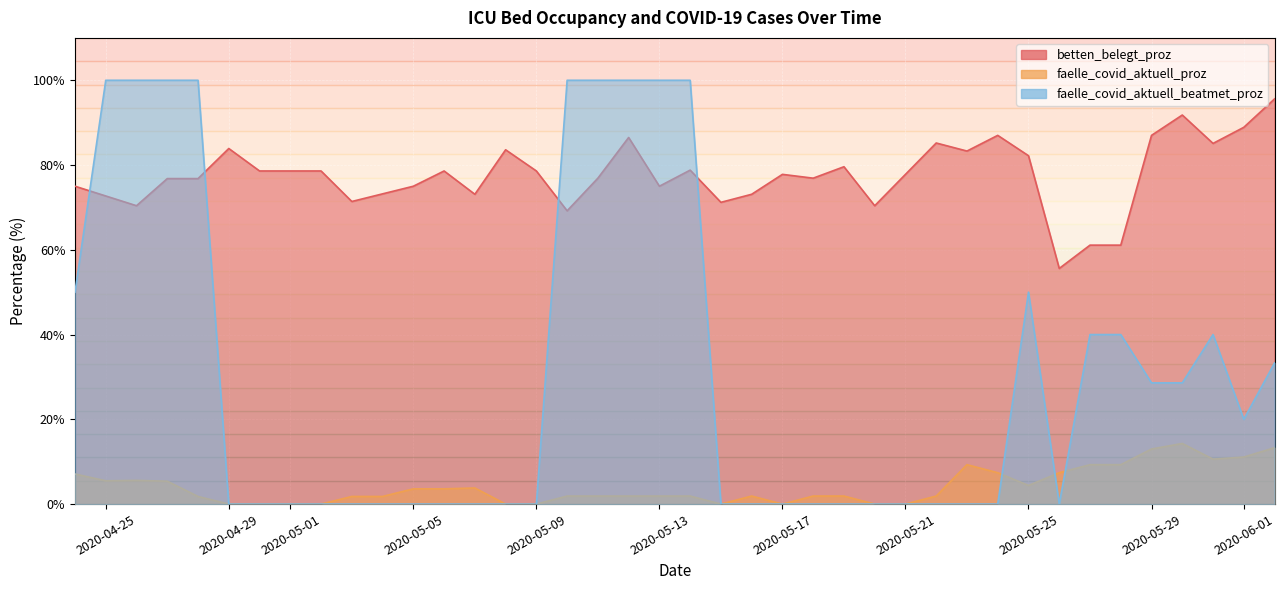

What is the difference between the maximum and minimum values in the faelle_covid_aktuell_proz series?

14.3